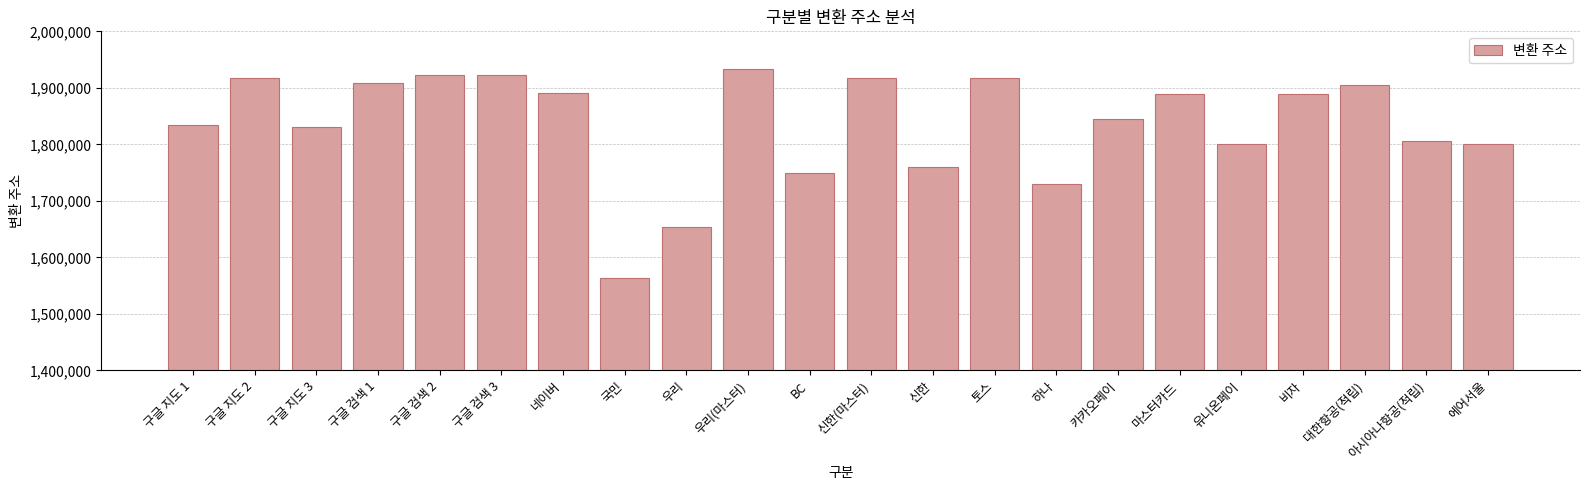

Read the value at 마스터카드, to the nearest 10.

1889570